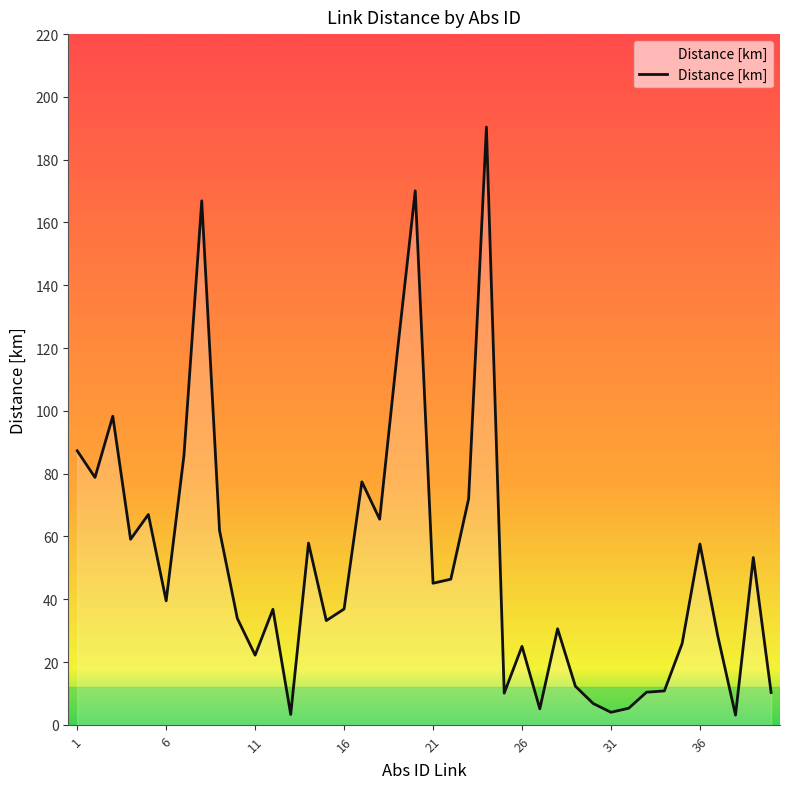

How many categories are shown in the chart?

40